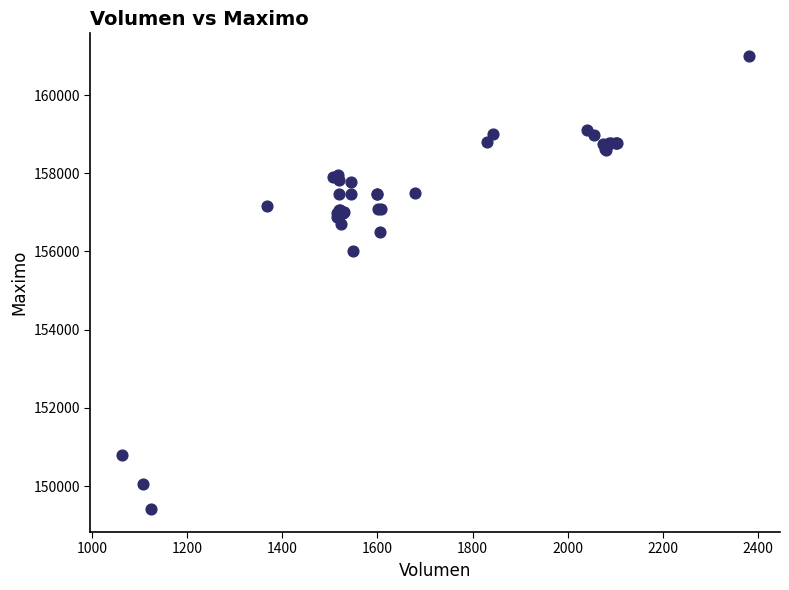

What Y value in the scatter plot is closest to 155202?

156000